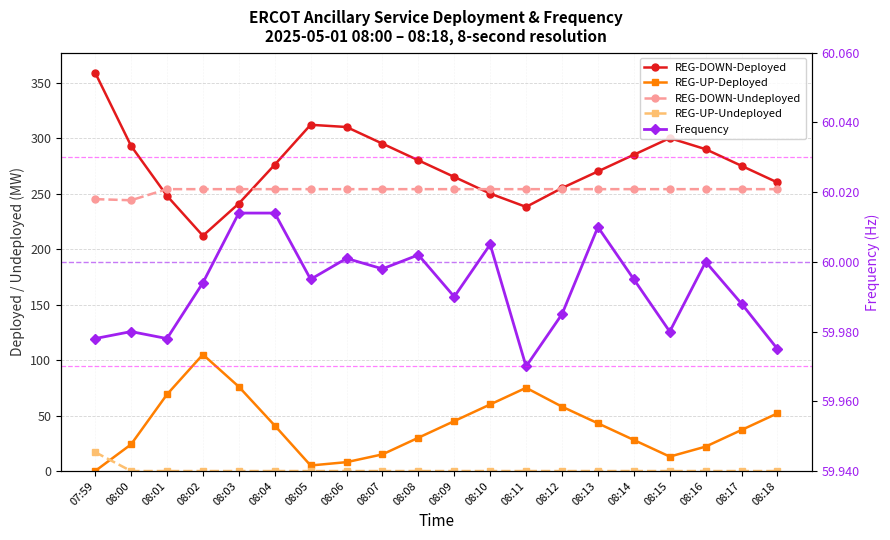

True or false: Frequency and REG-UP-Undeployed intersect in this chart.

False